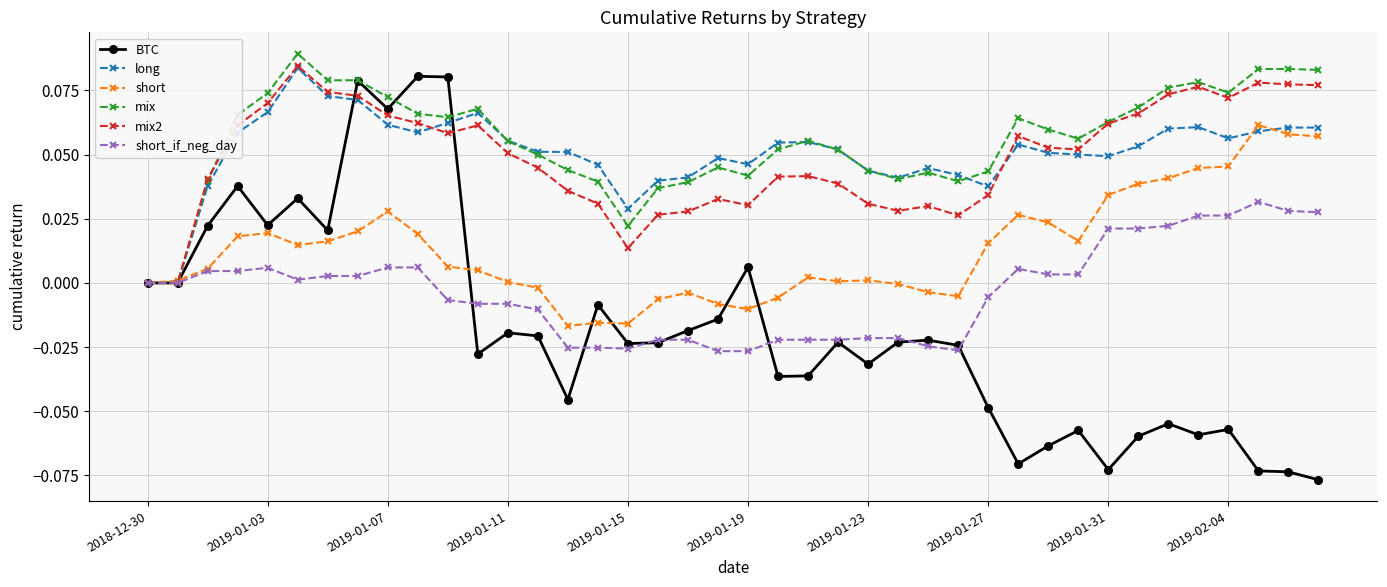

Which series has the largest range (max minus min)?

BTC